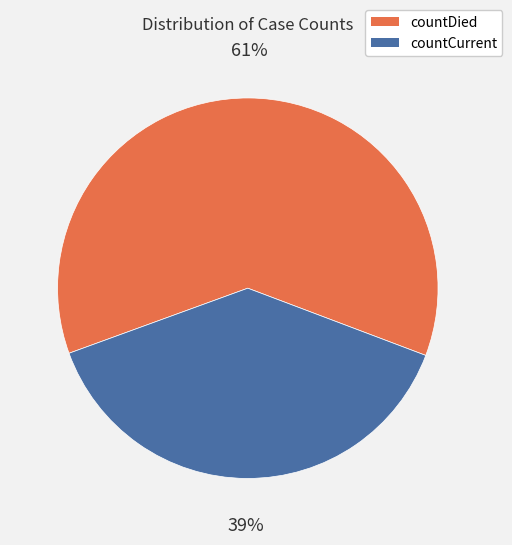

To the nearest percent, what percentage of the pie is countCurrent?

39%